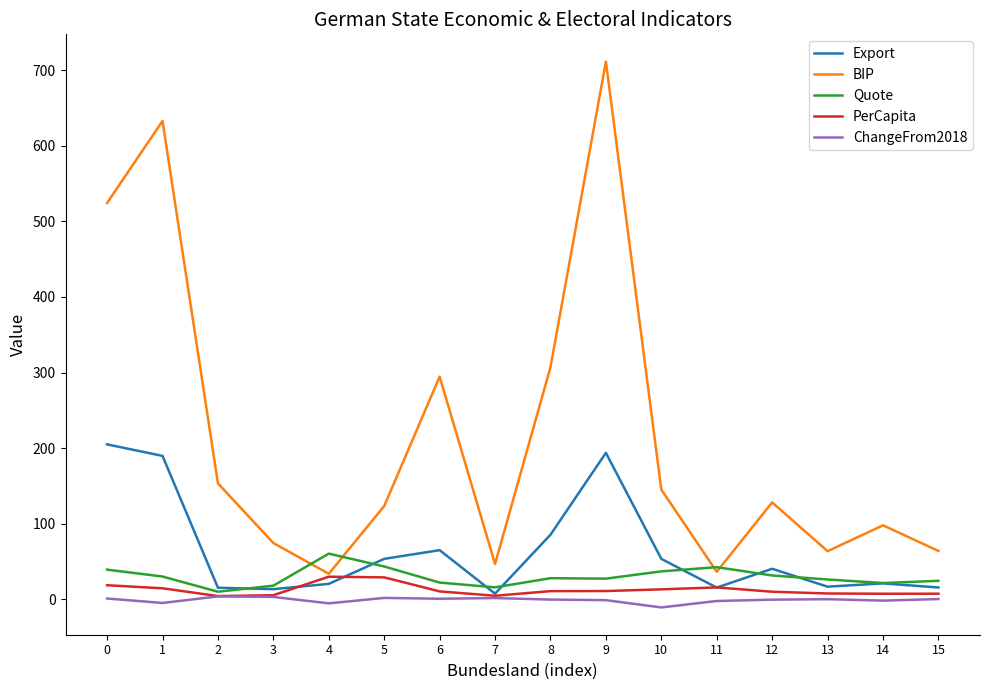

True or false: ChangeFrom2018 and BIP intersect in this chart.

False